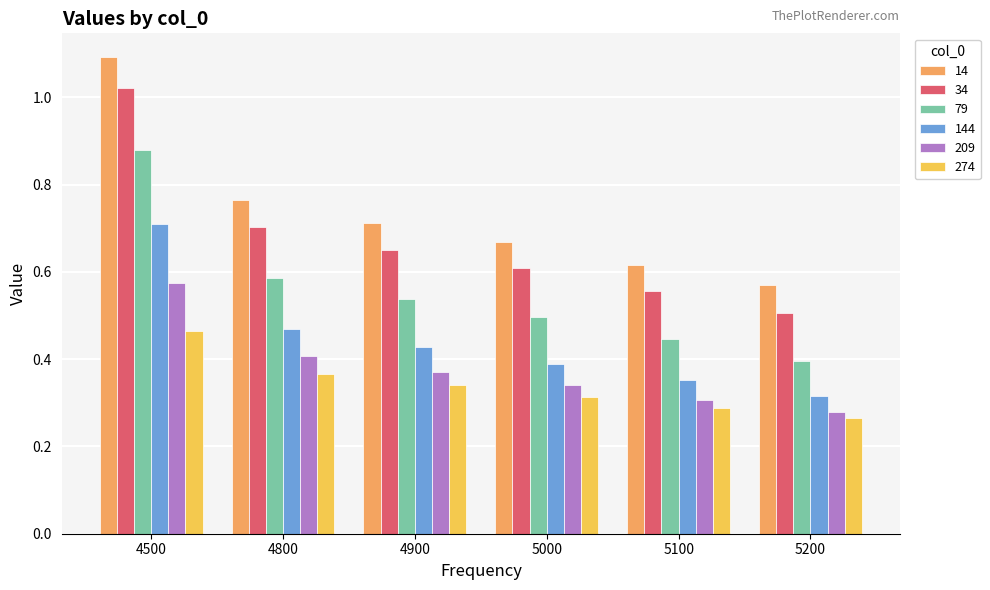

Which series has the widest spread of values?

14